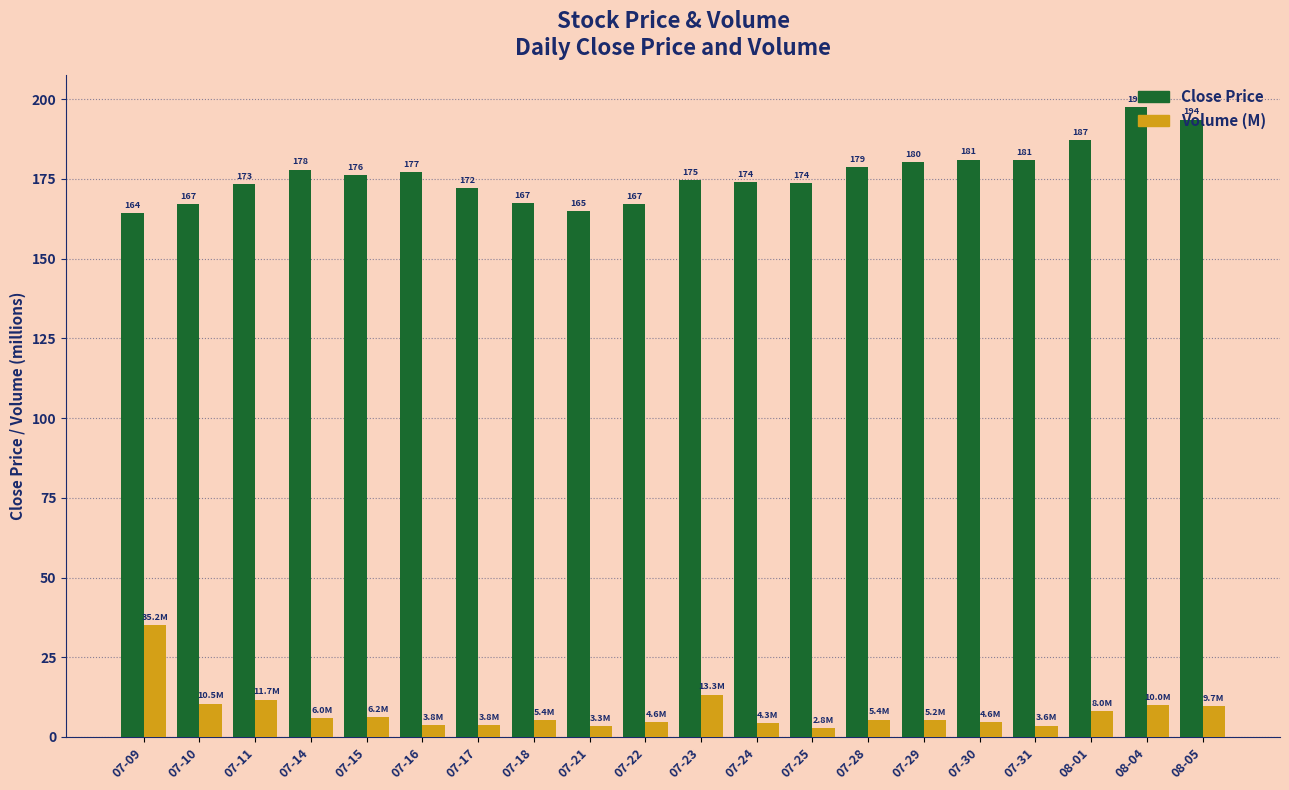

At 08-01, list the series in order from largest to smallest.

Close Price, Volume (M)